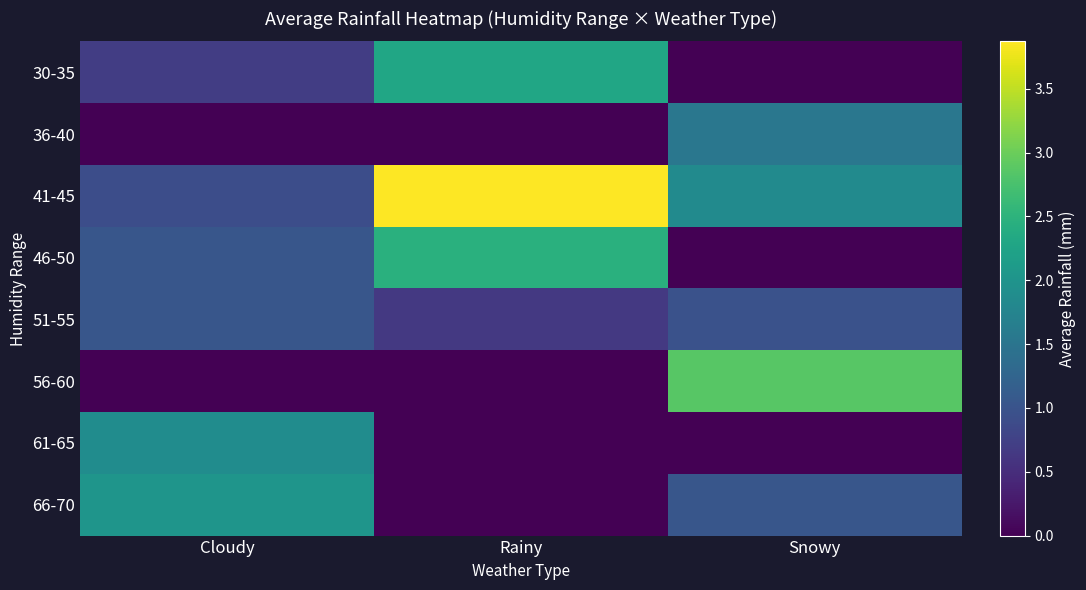

What is the spread (max minus min) of values at Cloudy?

2.0